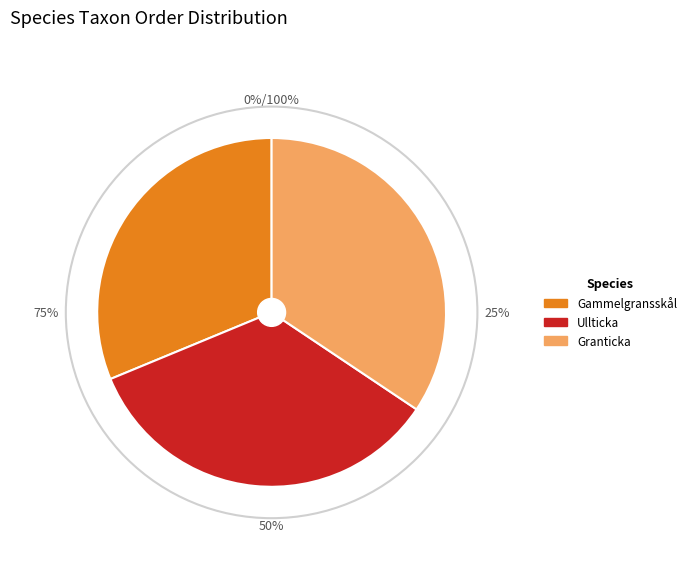

What percentage is the Gammelgransskål slice, to the nearest percent?

31%